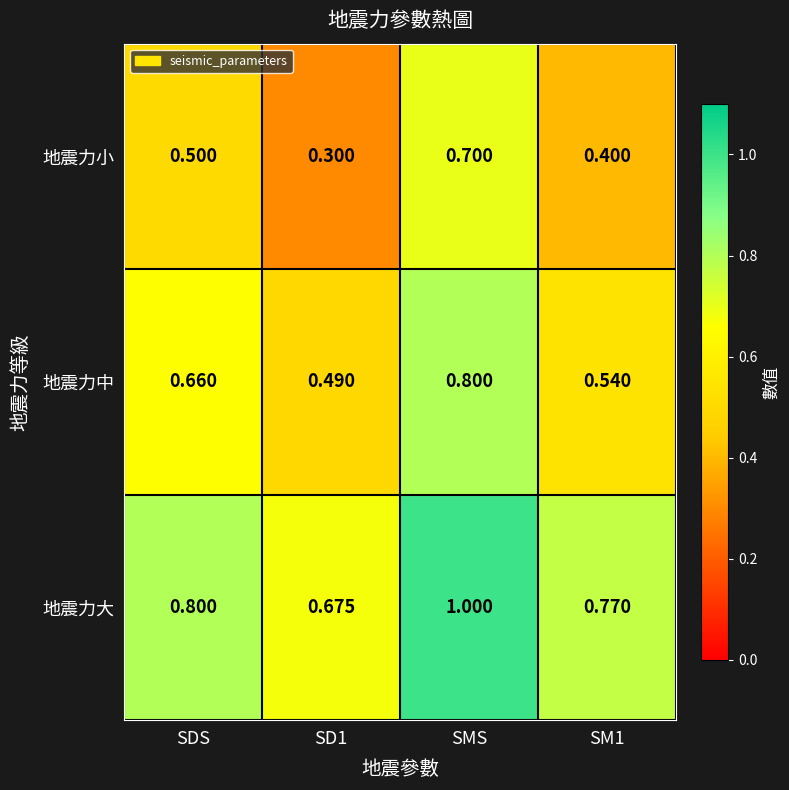

At which category is the sum across all series the highest?

SMS